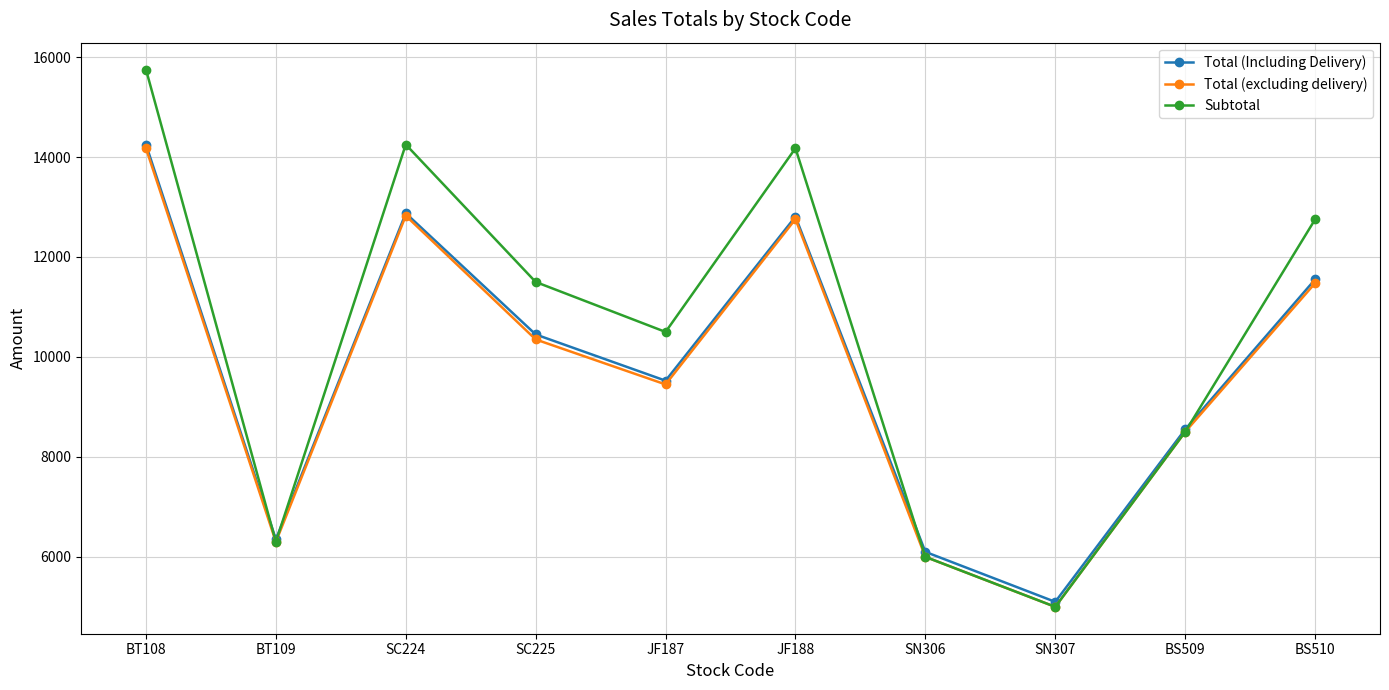

What are all the series names shown in the legend?

Total (Including Delivery), Total (excluding delivery), Subtotal